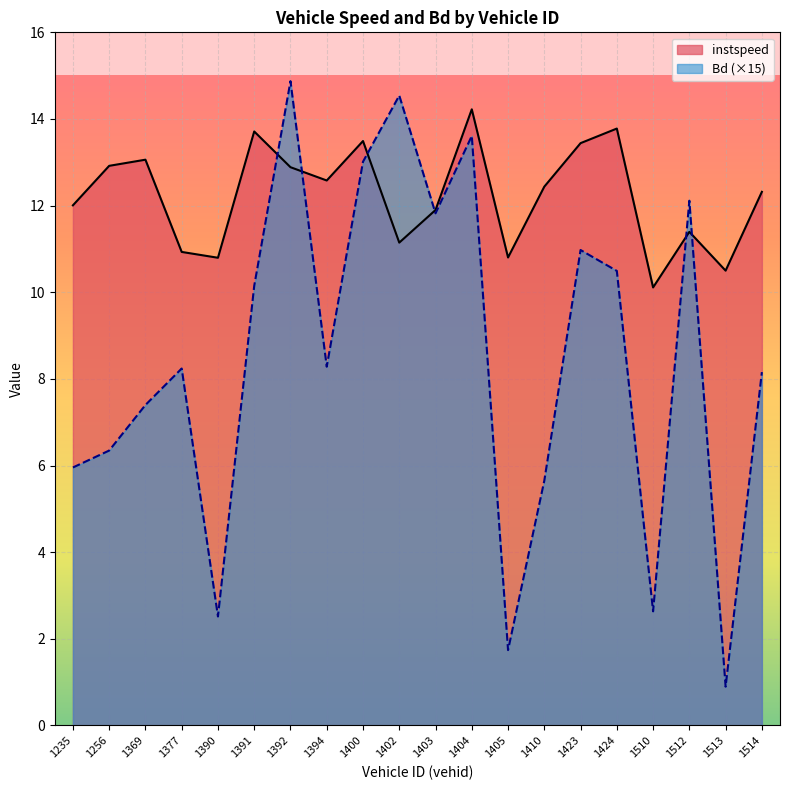

What are all the series names shown in the legend?

instspeed, Bd (×15)